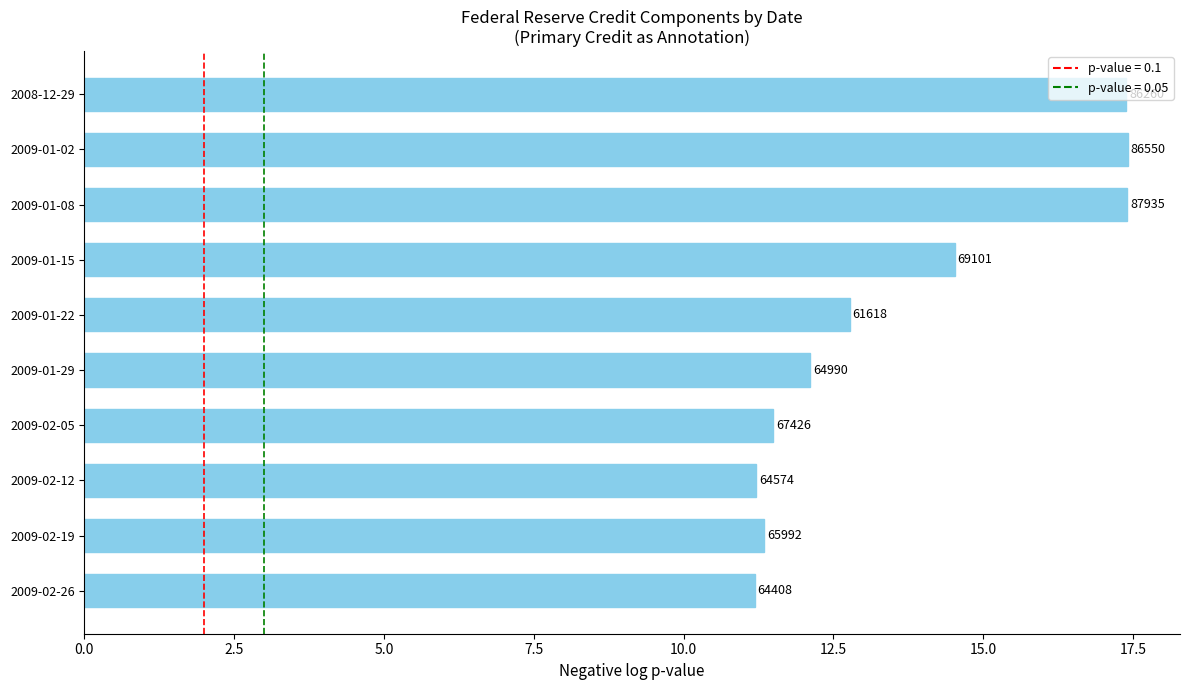

What is the maximum value shown in the chart?

17.4